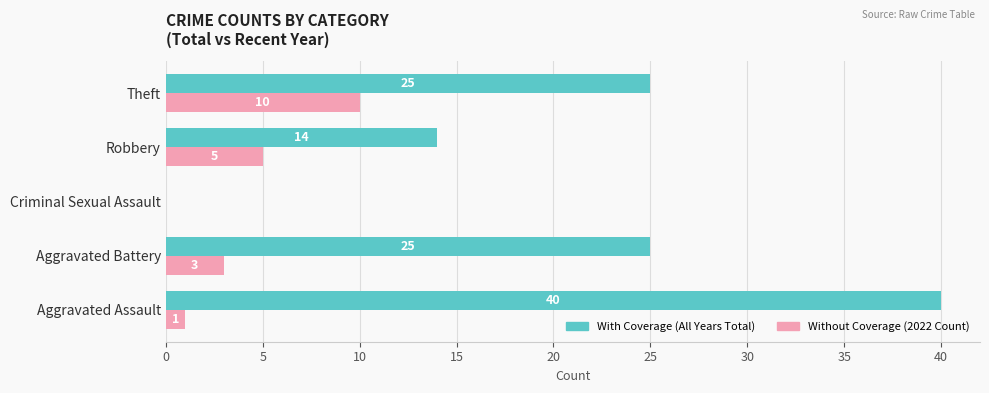

At which category does the chart reach its peak across all series?

Aggravated Assault